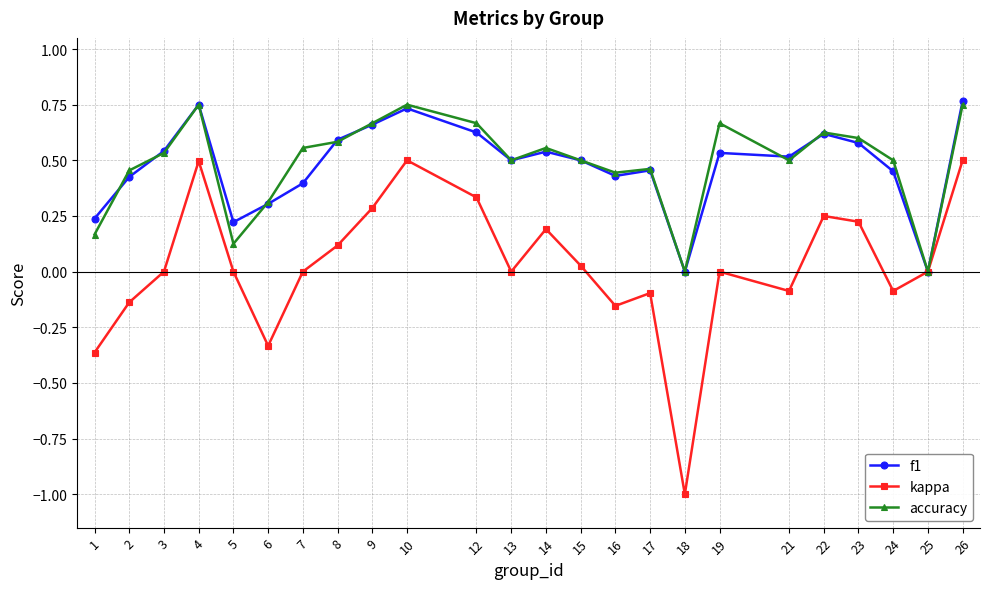

What is the sum of the accuracy values at 2 and 16?

0.9